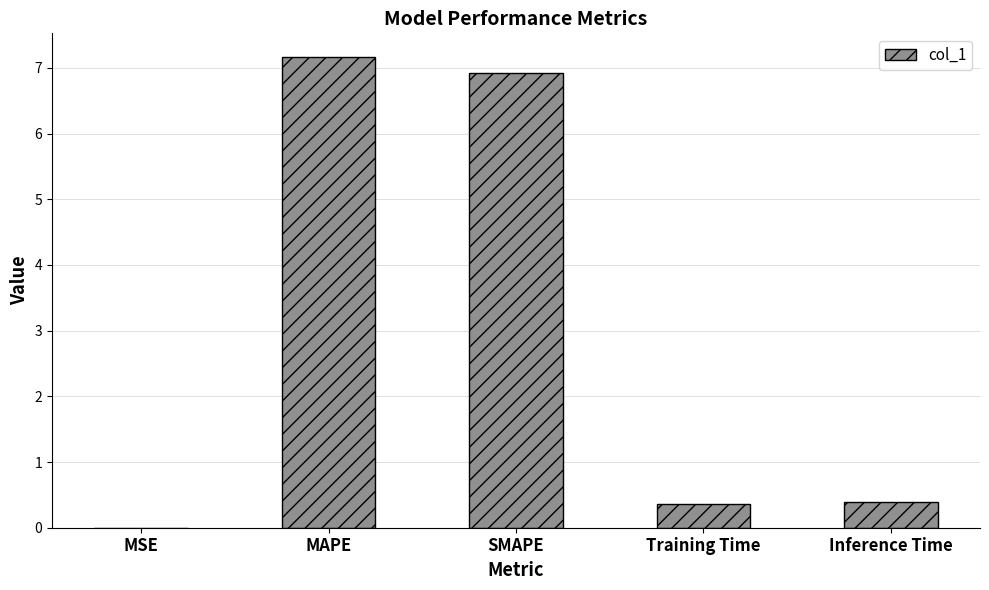

What is the sum of all values?

14.8